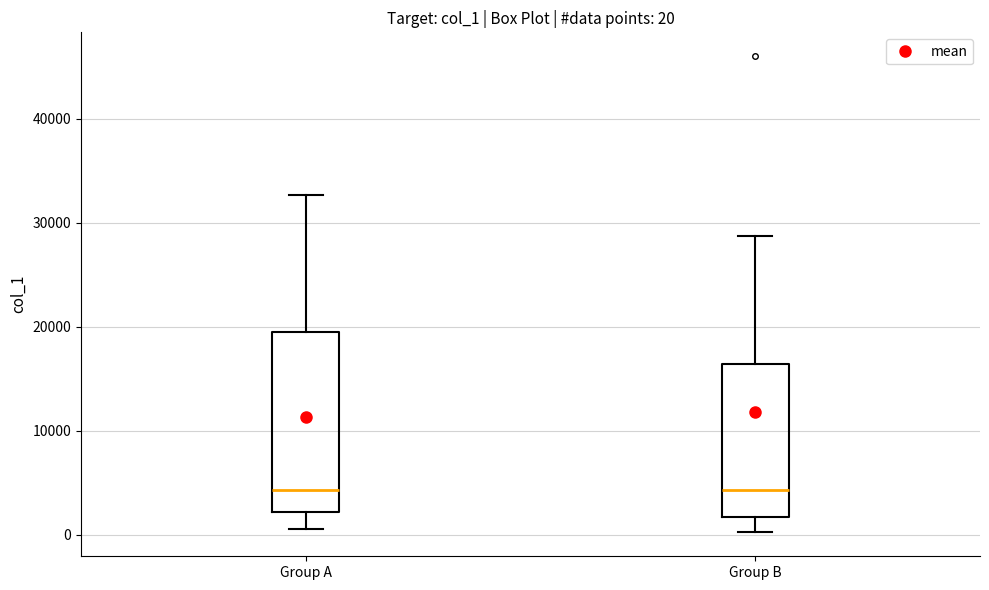

Comparing the boxes themselves (not the whiskers), which one is the tallest?

Group A